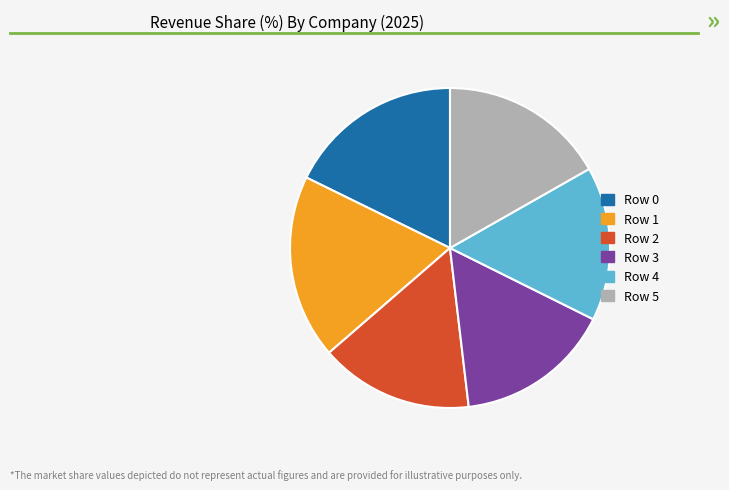

What is the ratio of the value at Row 3 to the value at Row 5?

0.9